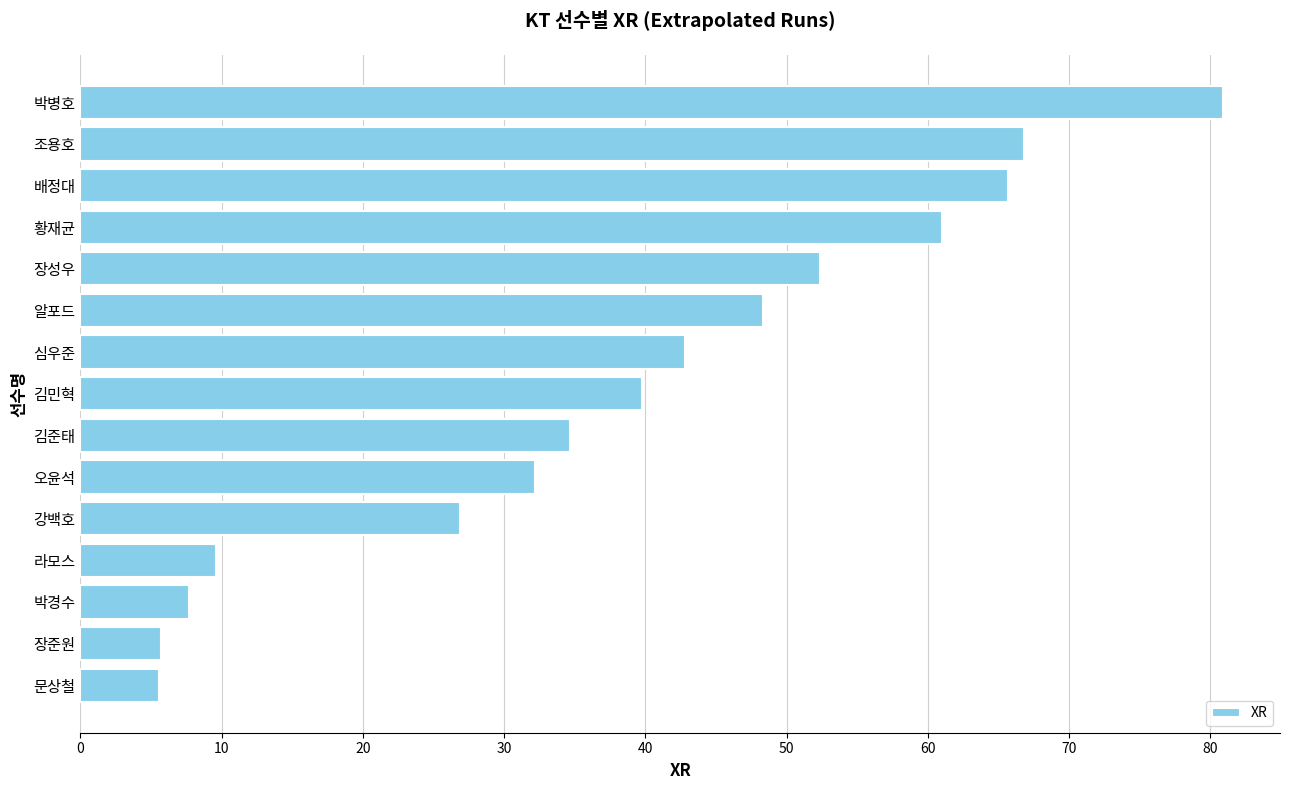

At which label is the value closest to 43?

심우준